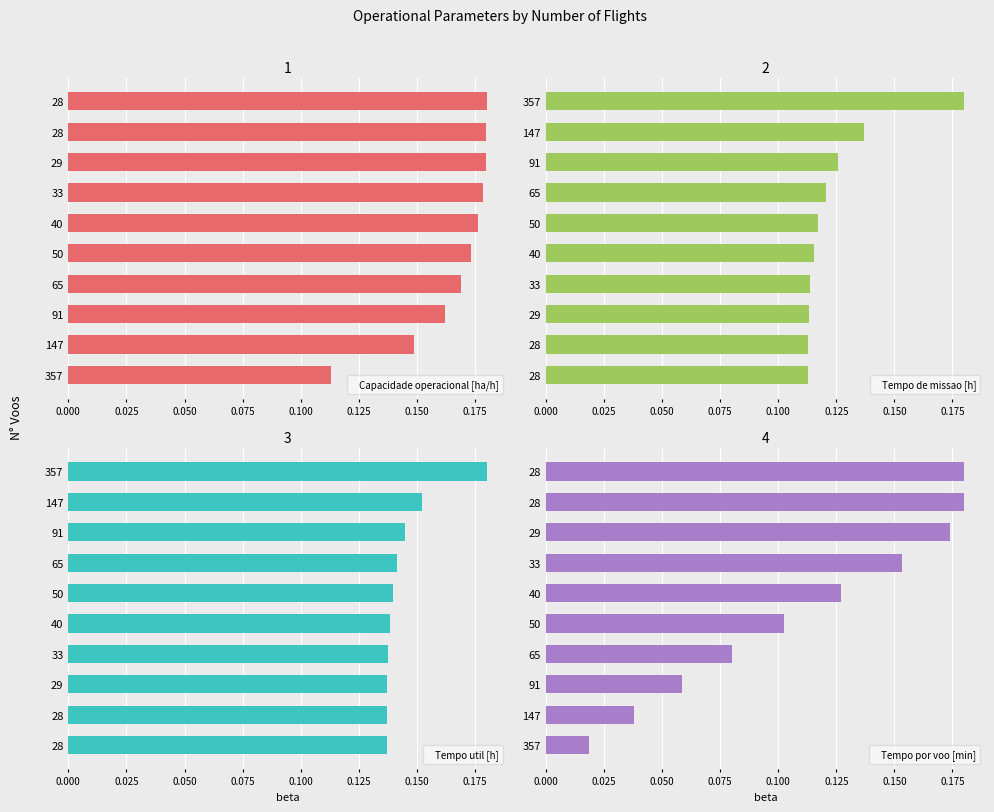

Is it true that Tempo de missao [h] equals 0.1 at 147?

True